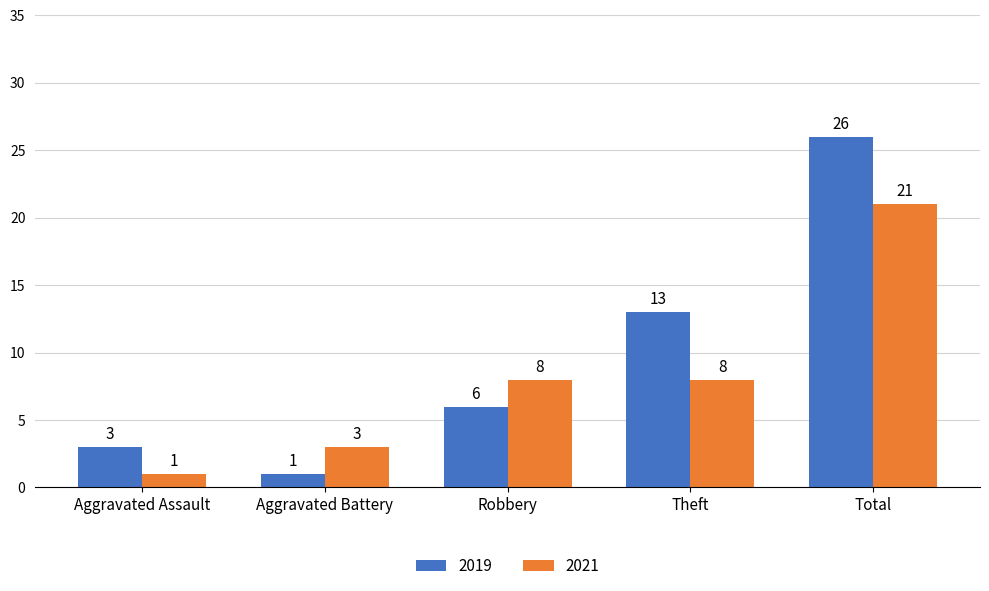

Reading right to left, what are all the values shown in this chart?

2019: Total=26	Theft=13	Robbery=6	Aggravated Battery=1	Aggravated Assault=3
2021: Total=21	Theft=8	Robbery=8	Aggravated Battery=3	Aggravated Assault=1